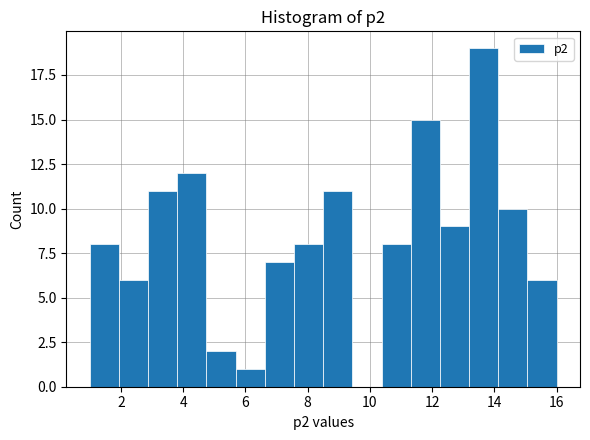

Reading left to right, transcribe this chart: for each bar, give the range it covers on the x-axis and its height. Neither the bar edges nor the heights are printed on the chart, so give them approximately, as read against the axes.

1.0 to 2.0: 8
2.0 to 2.8: 6
2.8 to 3.8: 11
3.8 to 4.8: 12
4.8 to 5.6: 2
5.6 to 6.6: 1
6.6 to 7.6: 7
7.6 to 8.6: 8
8.6 to 9.4: 11
9.4 to 10.4: 0
10.4 to 11.4: 8
11.4 to 12.2: 15
12.2 to 13.2: 9
13.2 to 14.2: 19
14.2 to 15.0: 10
15.0 to 16.0: 6